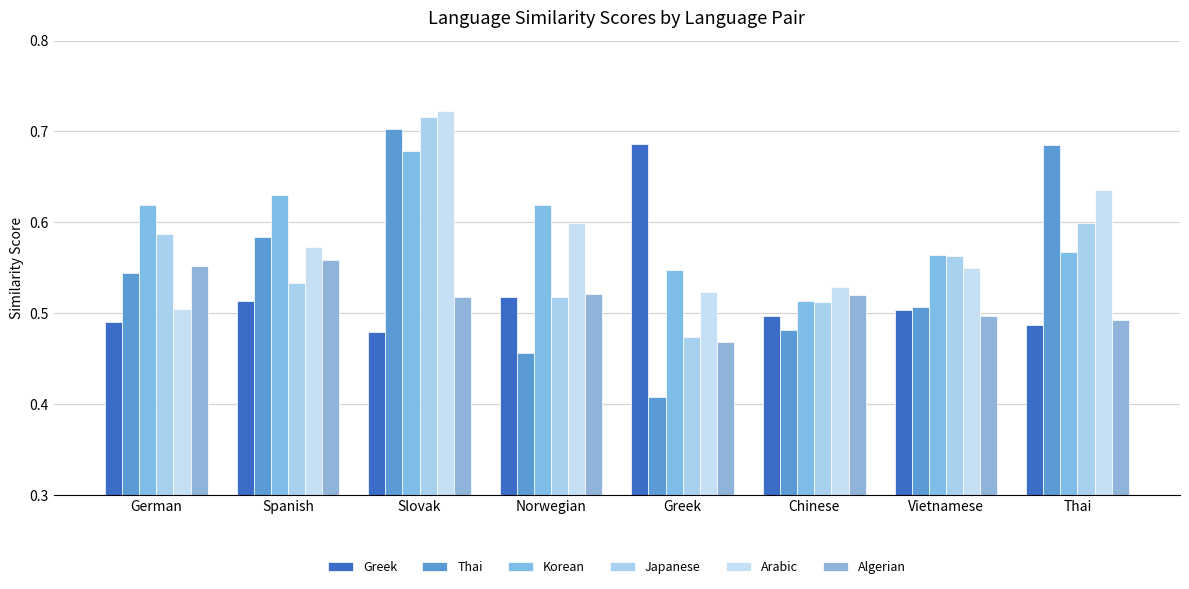

List the series in order of their peak value, lowest first.

Algerian, Korean, Greek, Thai, Japanese, Arabic